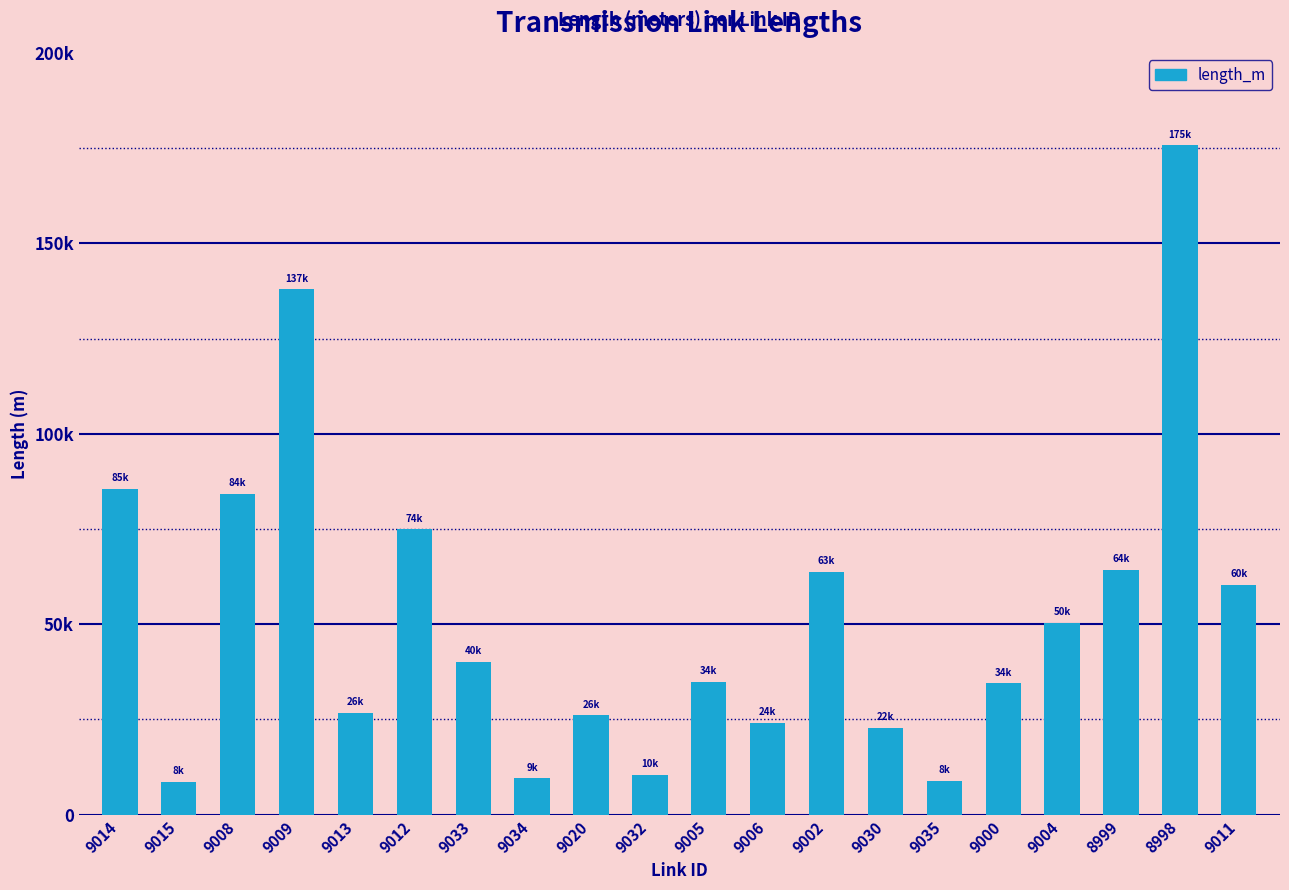

What is the difference between the values at 9014 and 9035?

76828.2